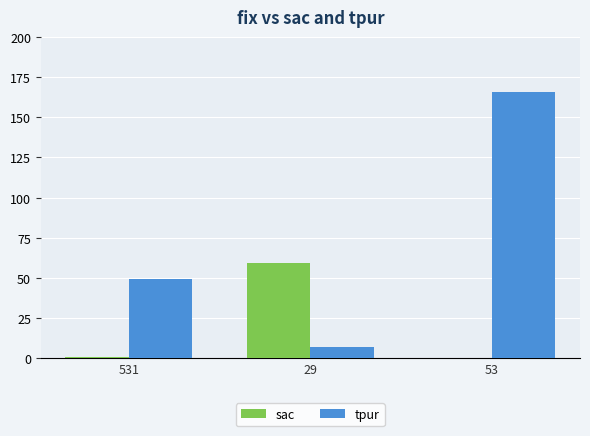

Read the tpur value at 29, to the nearest 5.

5